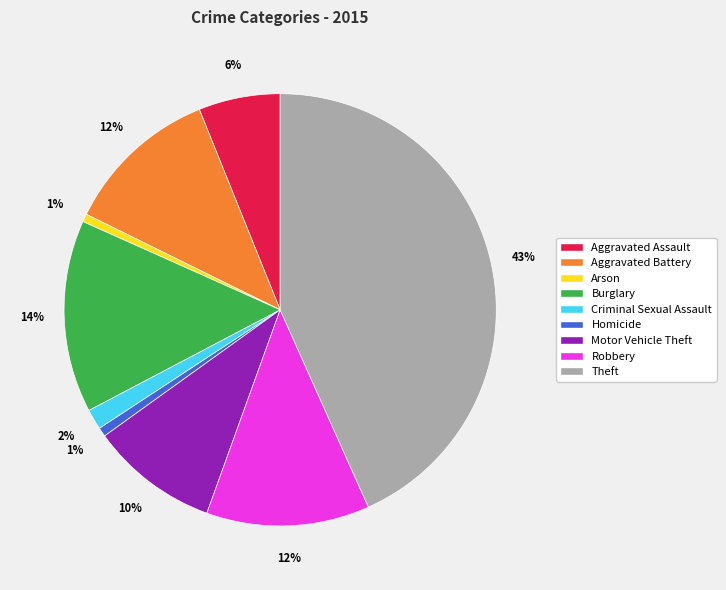

The Aggravated Assault slice represents 6% of the pie. True or false?

True